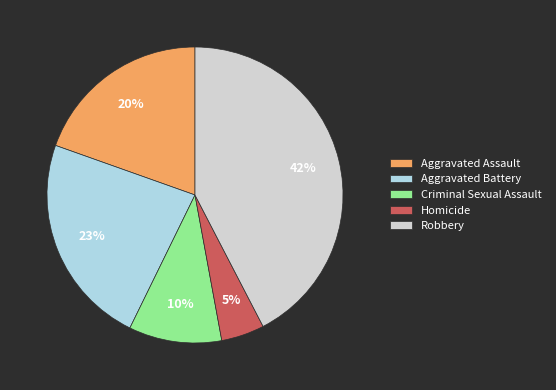

What is the ratio of the value at Criminal Sexual Assault to the value at Aggravated Assault?

0.5